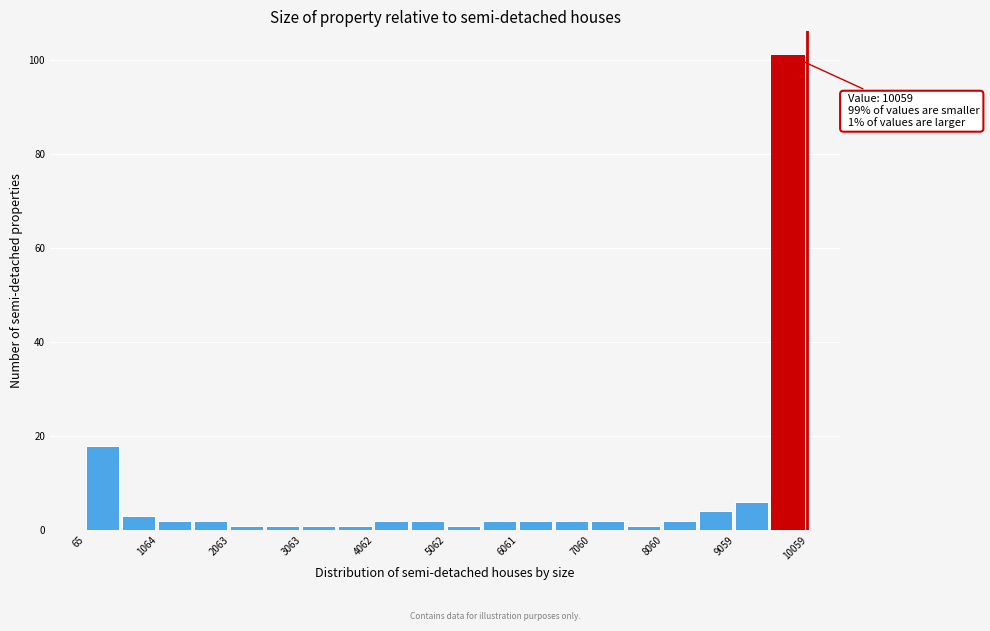

Over which range of the x-axis is the bar tallest?

9600 to 10100